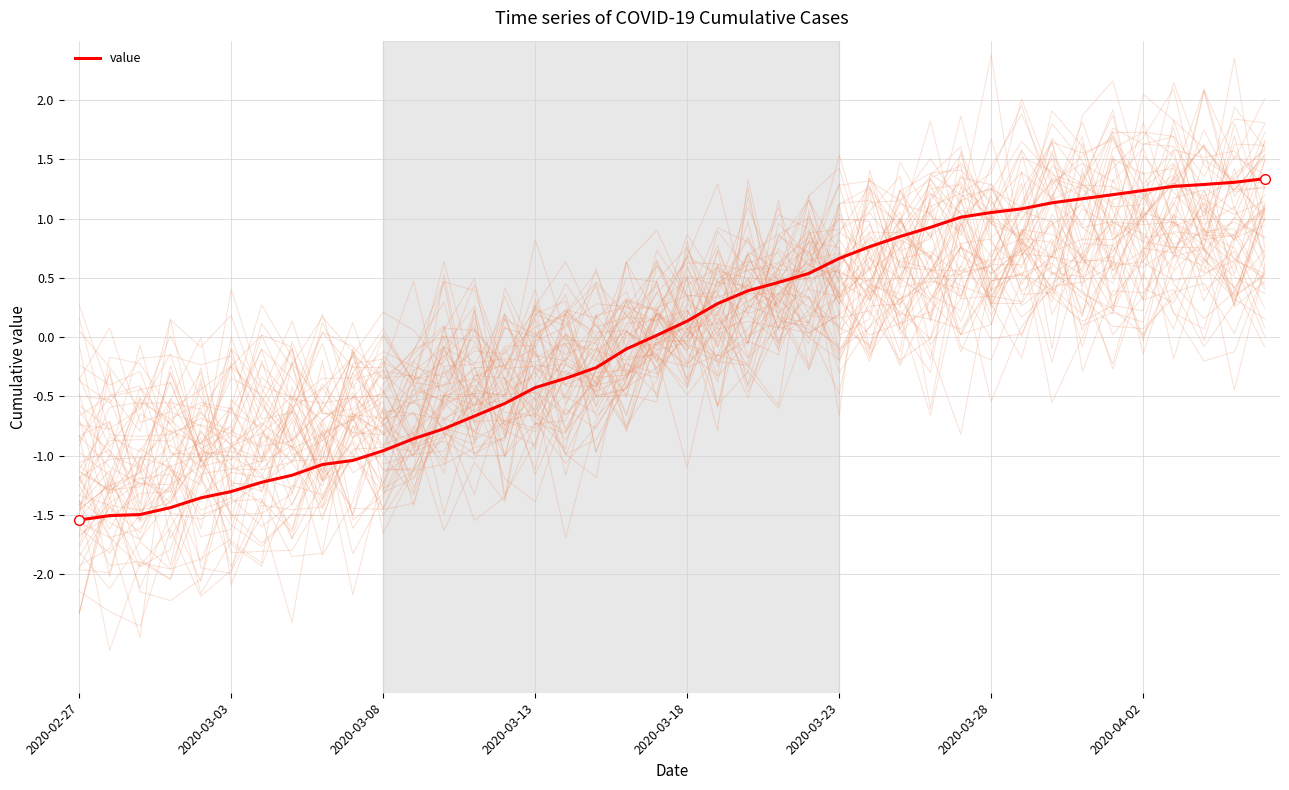

How many positive values are there?

21